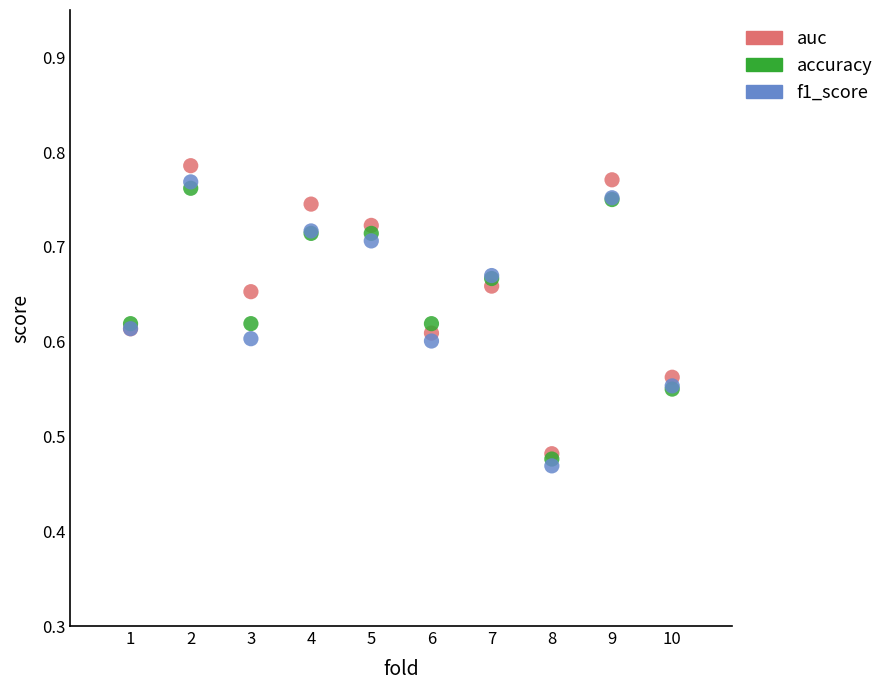

What are all the series names shown in the legend?

auc, accuracy, f1_score